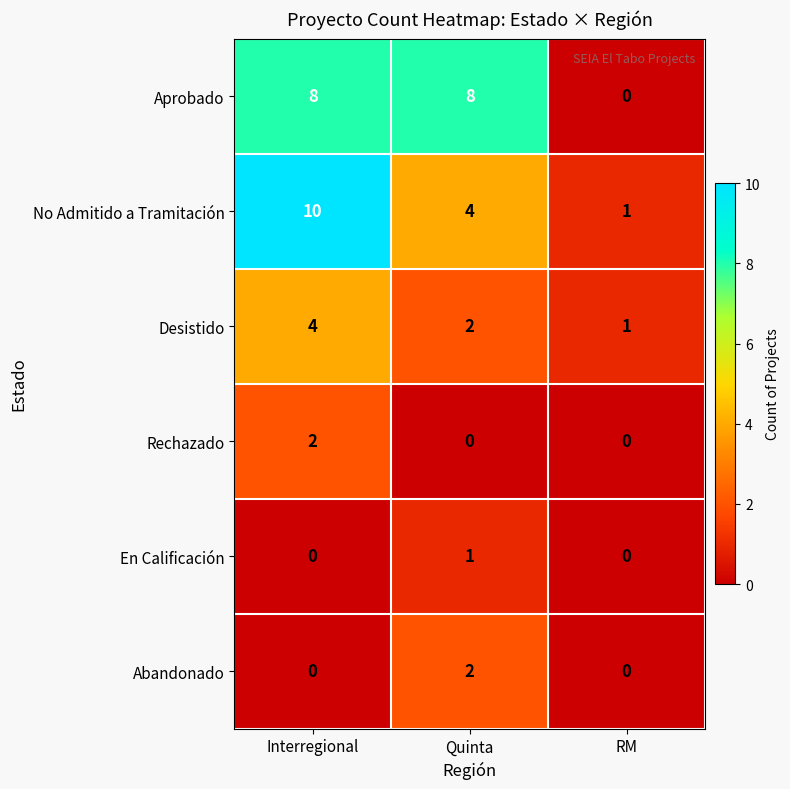

Is it true that Desistido equals 1 at RM?

True